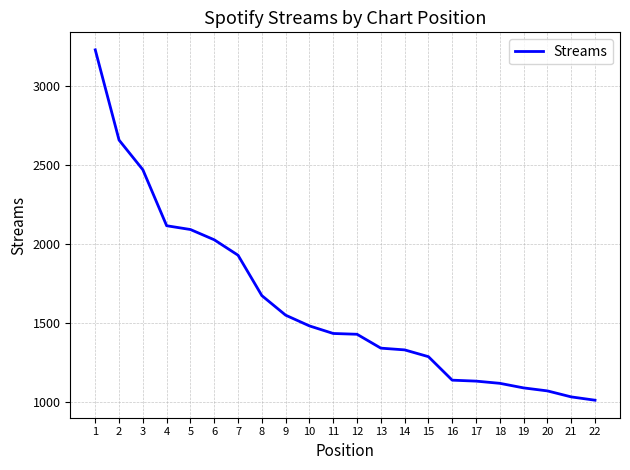

What is the difference between the maximum and minimum values?

2221